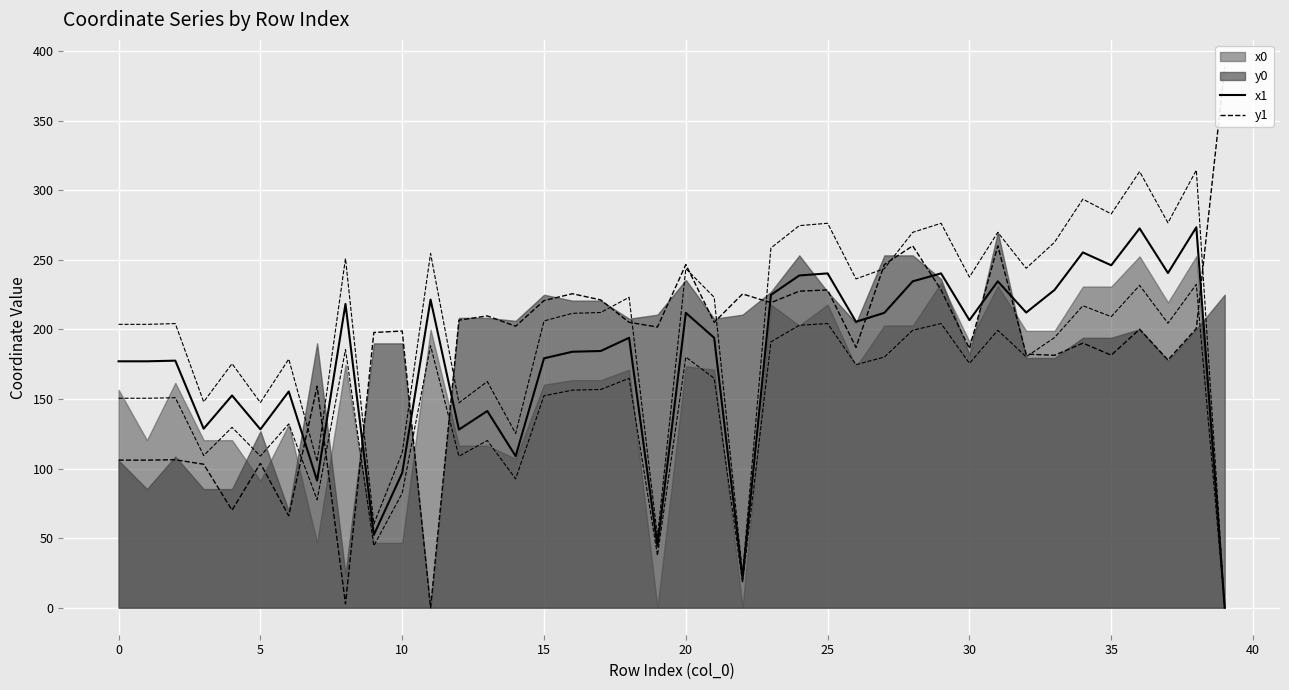

How many categories are shown in the chart?

40